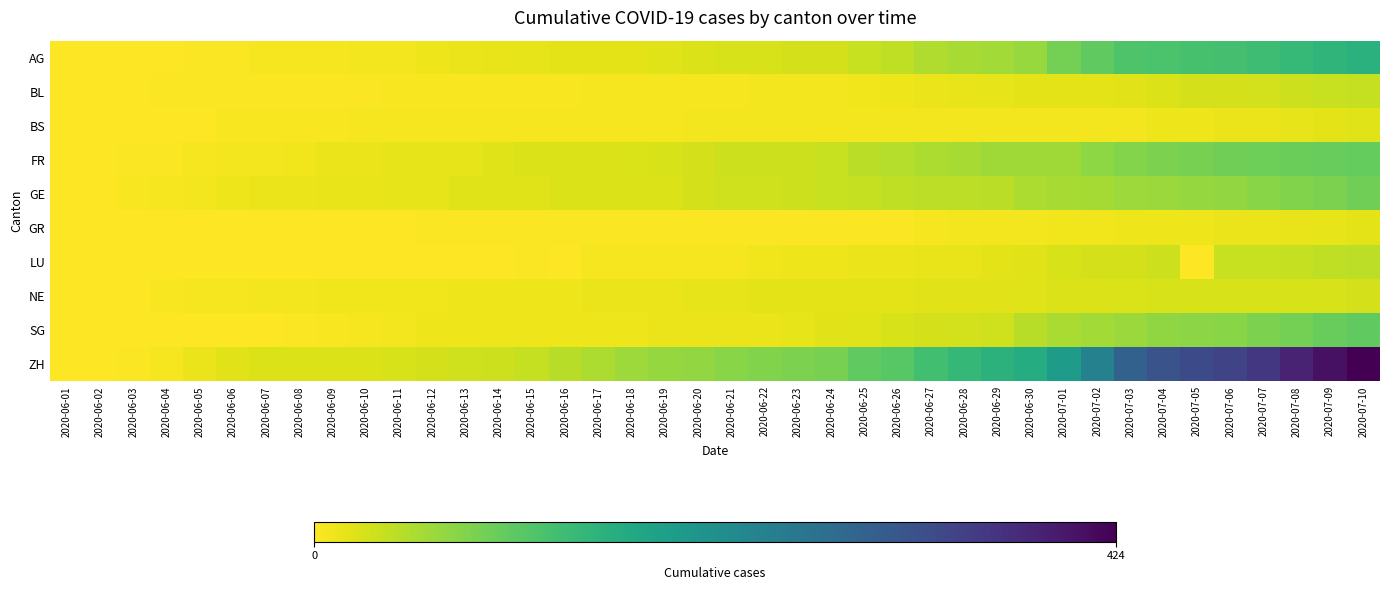

Which series has the largest total across all categories?

ZH